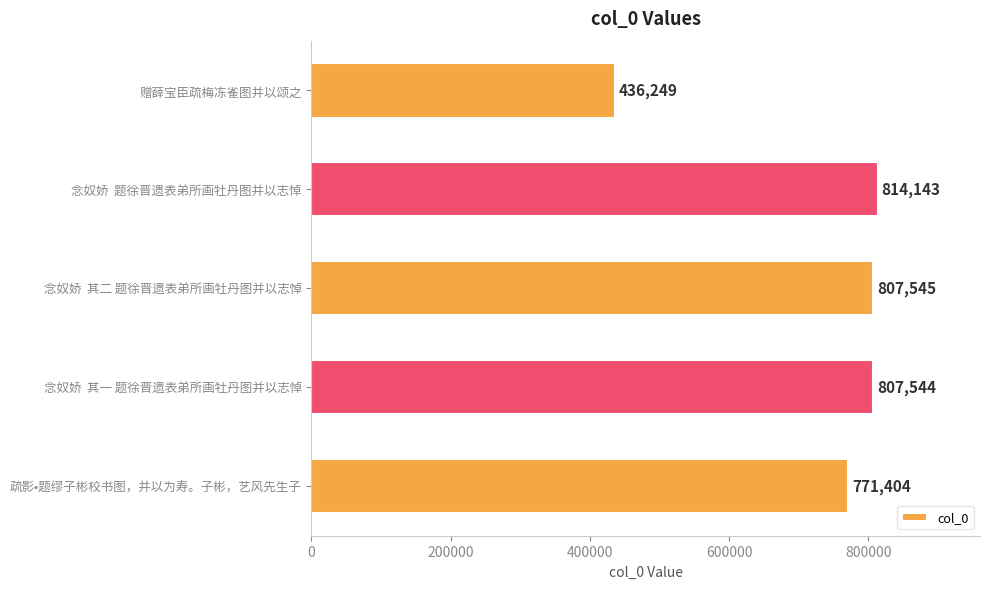

What value does the data have at 疏影•题缪子彬校书图，并以为寿。子彬，艺风先生子, to the nearest 50?

771400